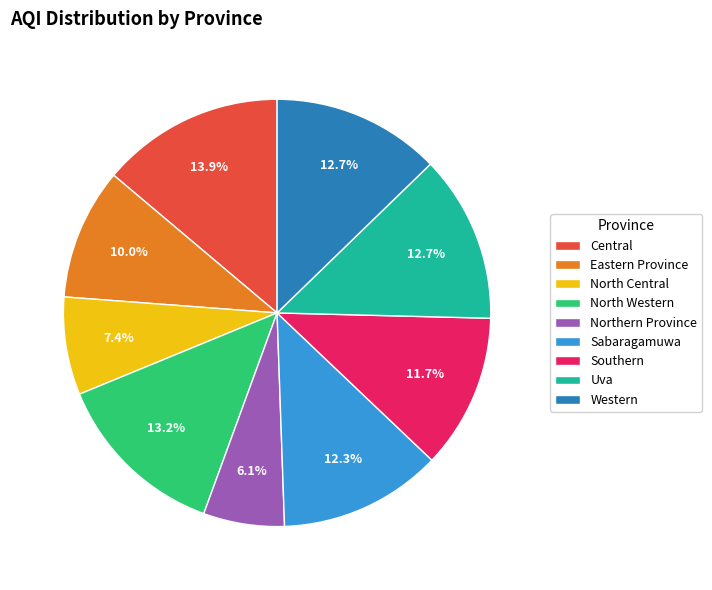

True or false: Sabaragamuwa accounts for 26% of the total.

False